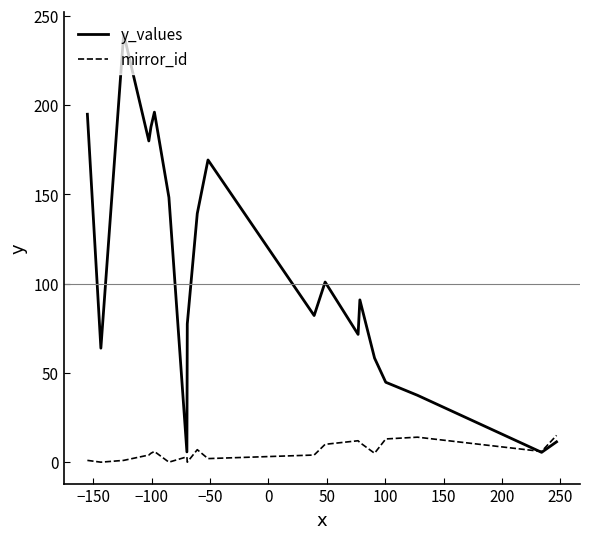

Rank the series by their average value, from highest to lowest.

y_values, mirror_id